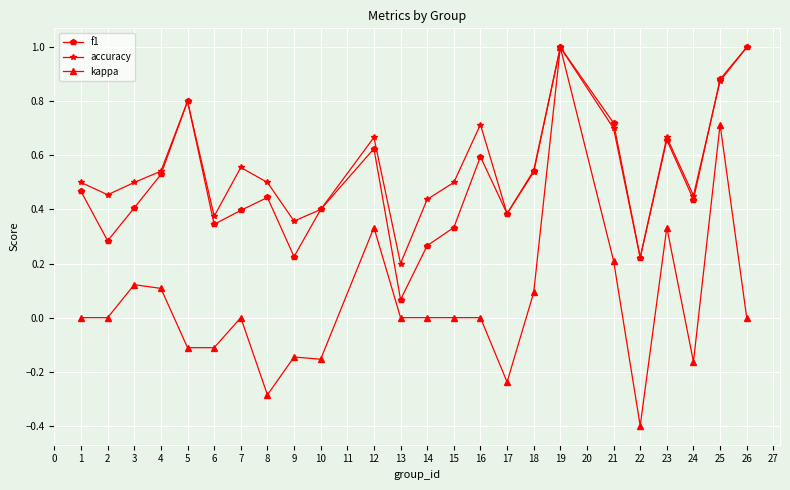

What is the maximum value for f1?

1.0